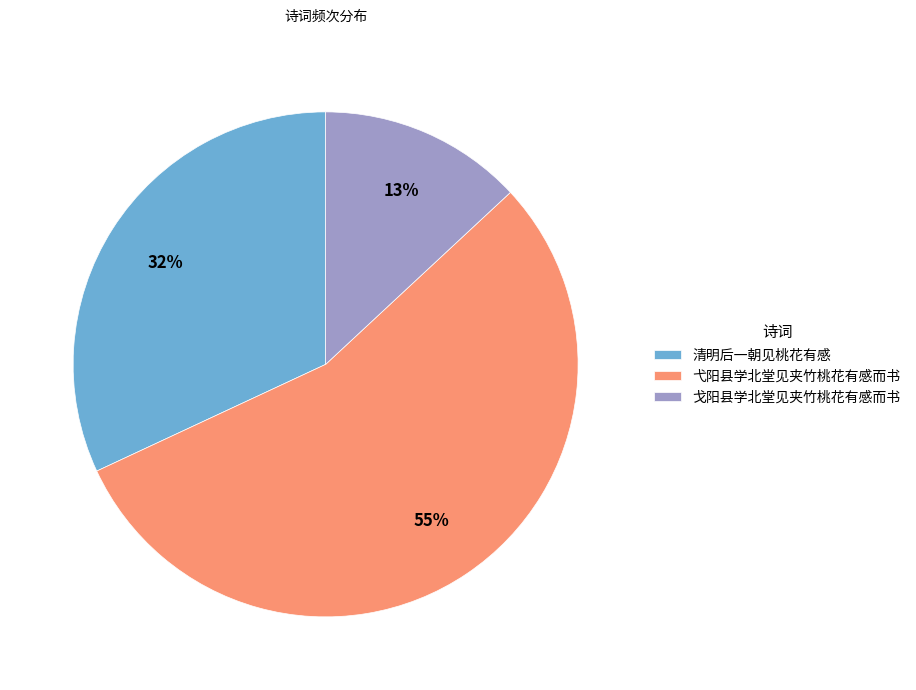

Which slice represents more than half of the pie?

弋阳县学北堂见夹竹桃花有感而书